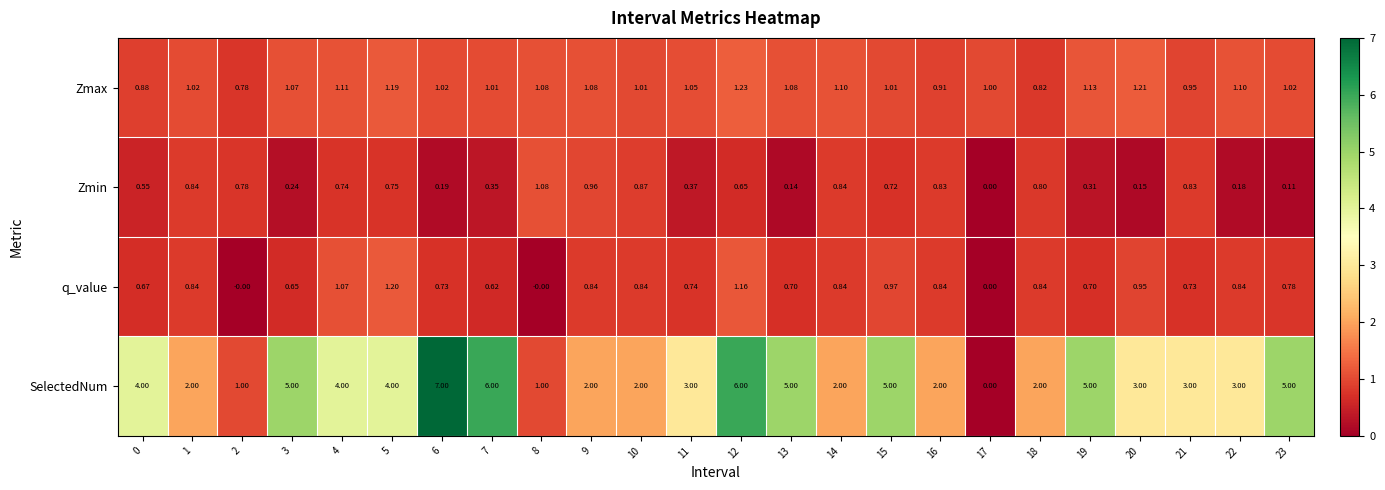

Which series has the widest spread of values?

SelectedNum